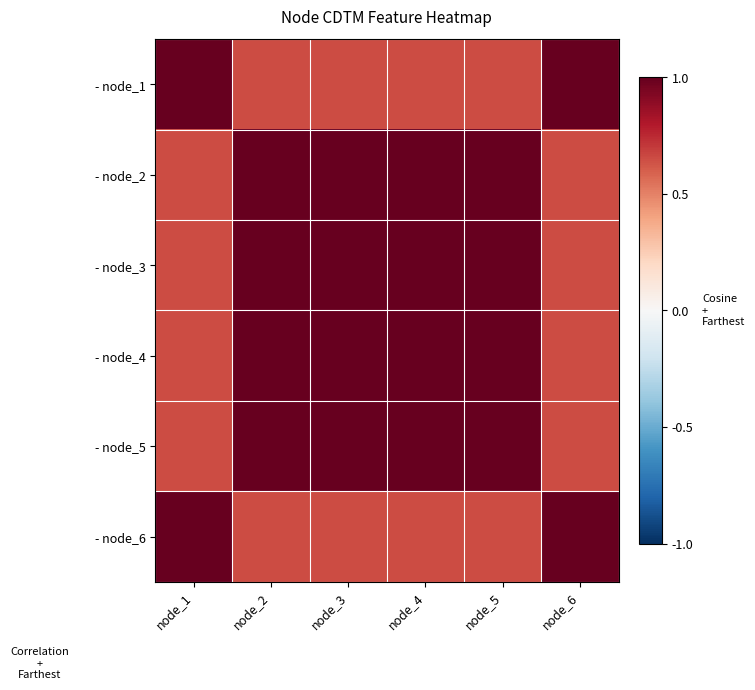

How many series are shown in this chart?

6